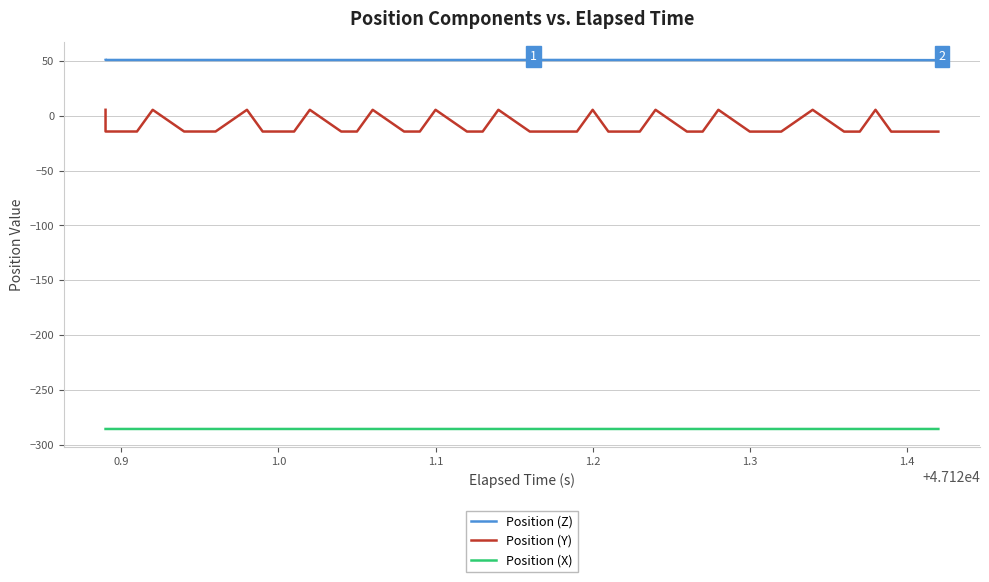

Which series has the widest spread of values?

Position (Y)